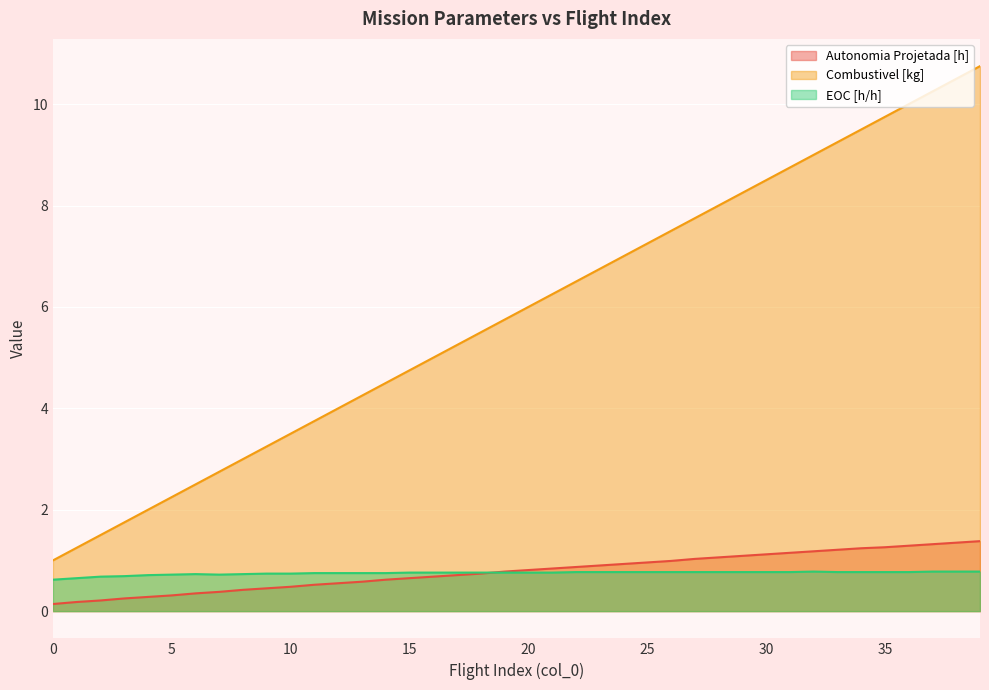

Between 17 and 19, which is larger?

19